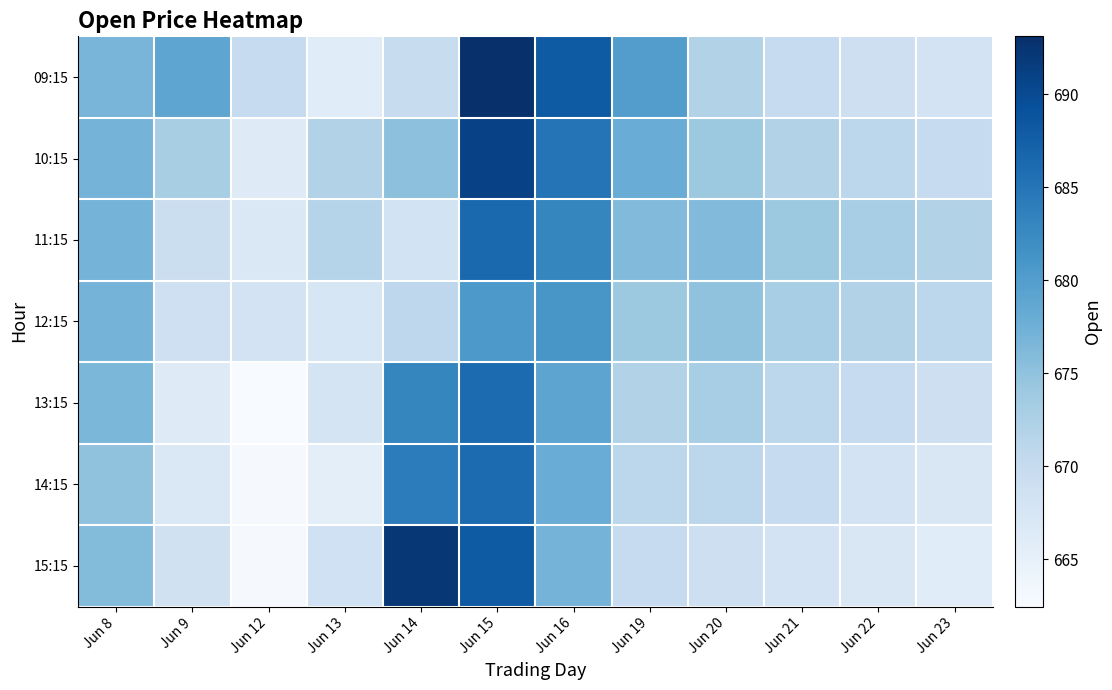

Which series changed the most between Jun 21 and Jun 22?

14:15